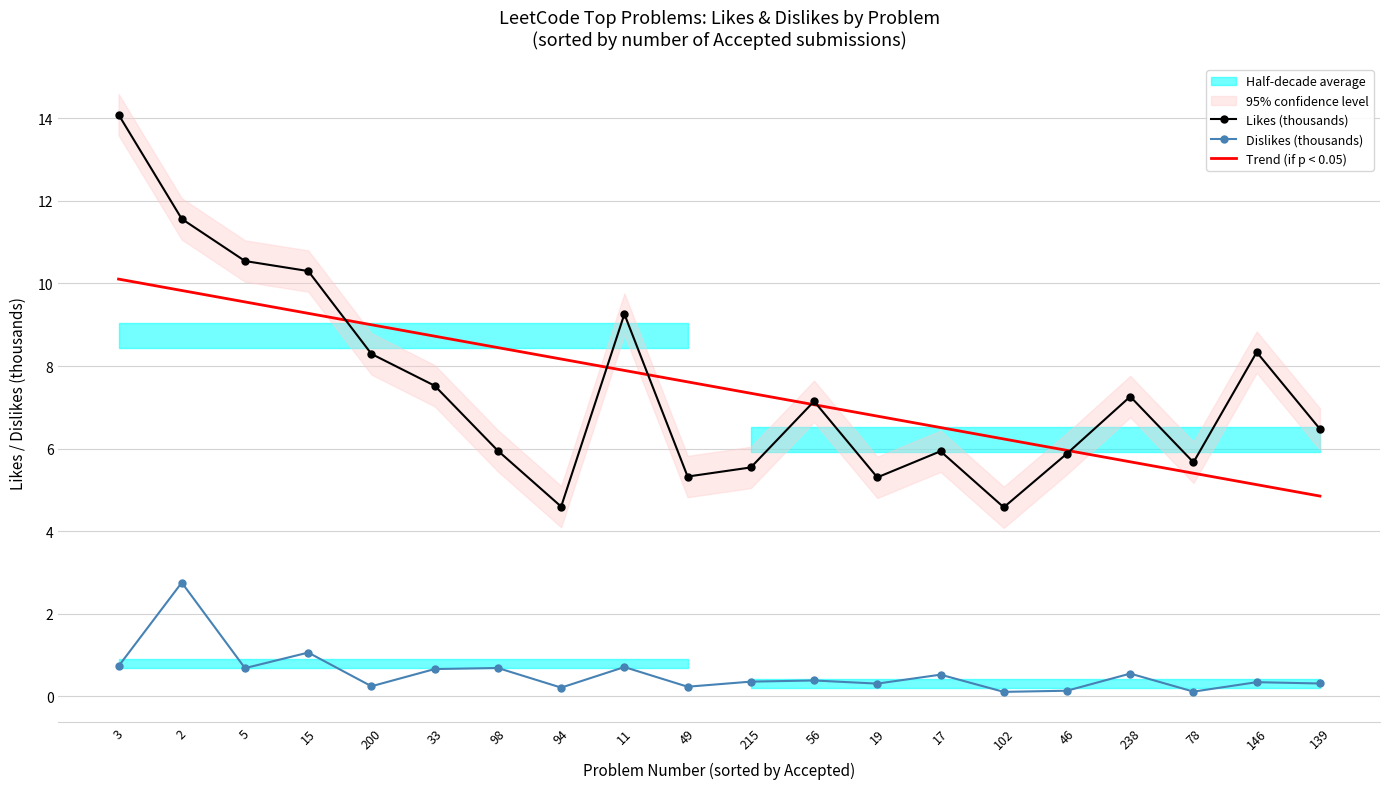

What is the label of the 14th point from the left?

17